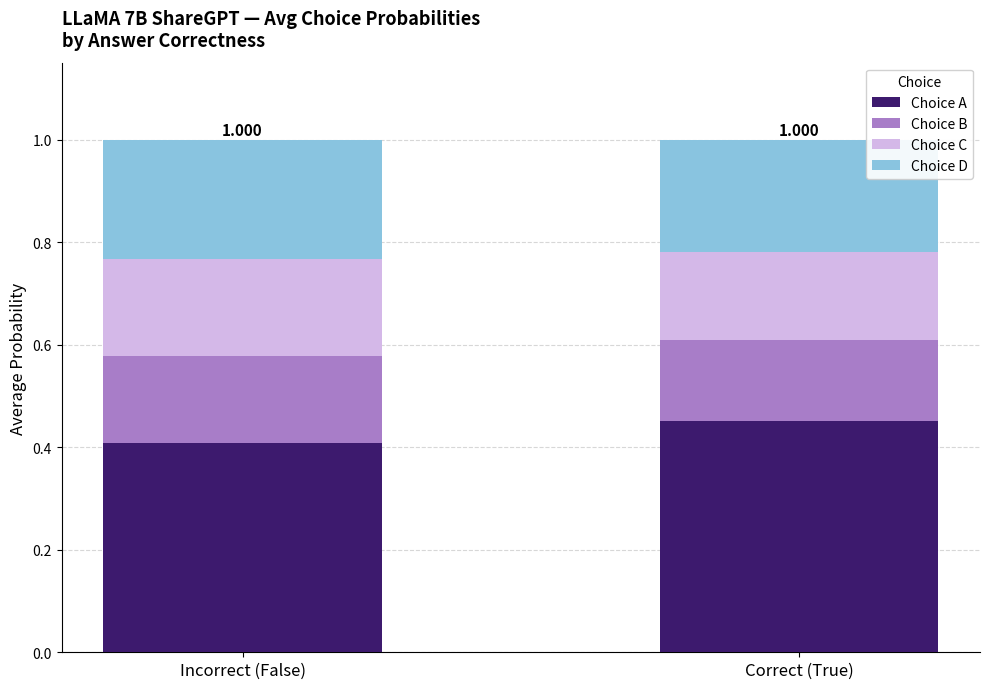

Which category has the lowest value in the Choice A series?

Incorrect (False)